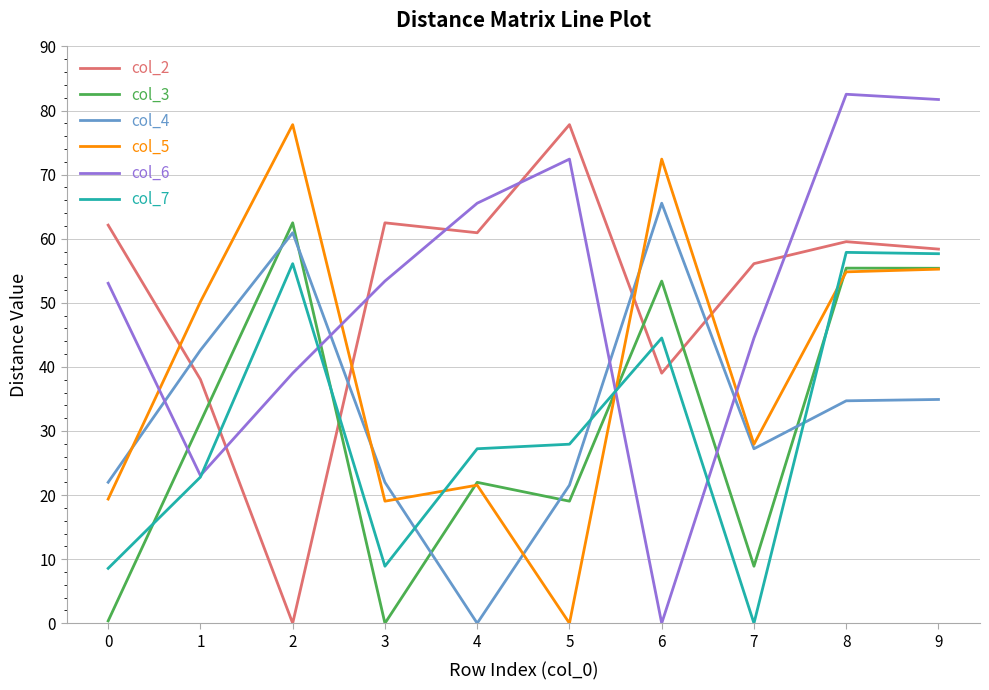

Which series has the largest range (max minus min)?

col_6